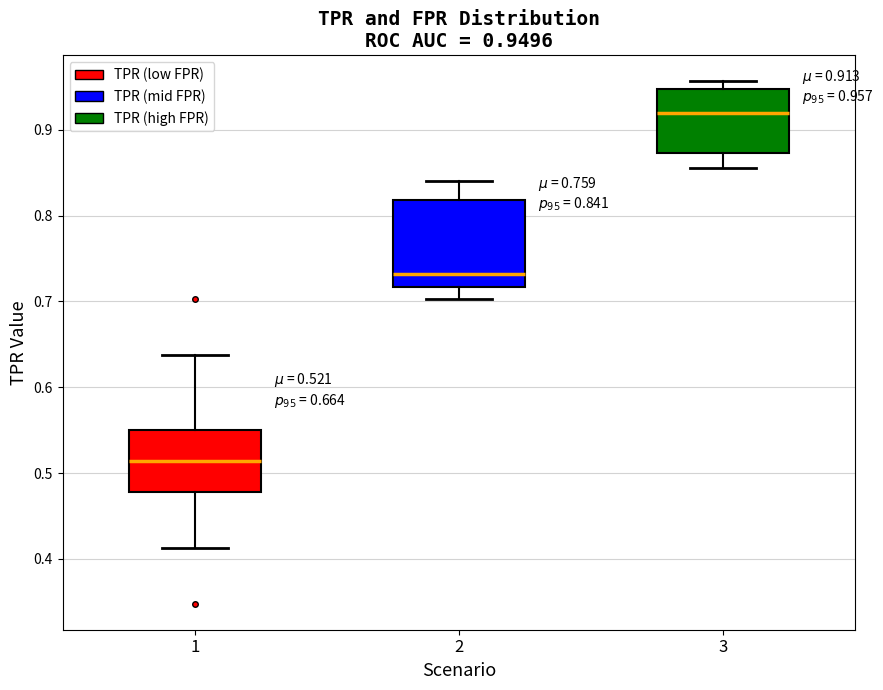

Which box's median line is the lowest?

1